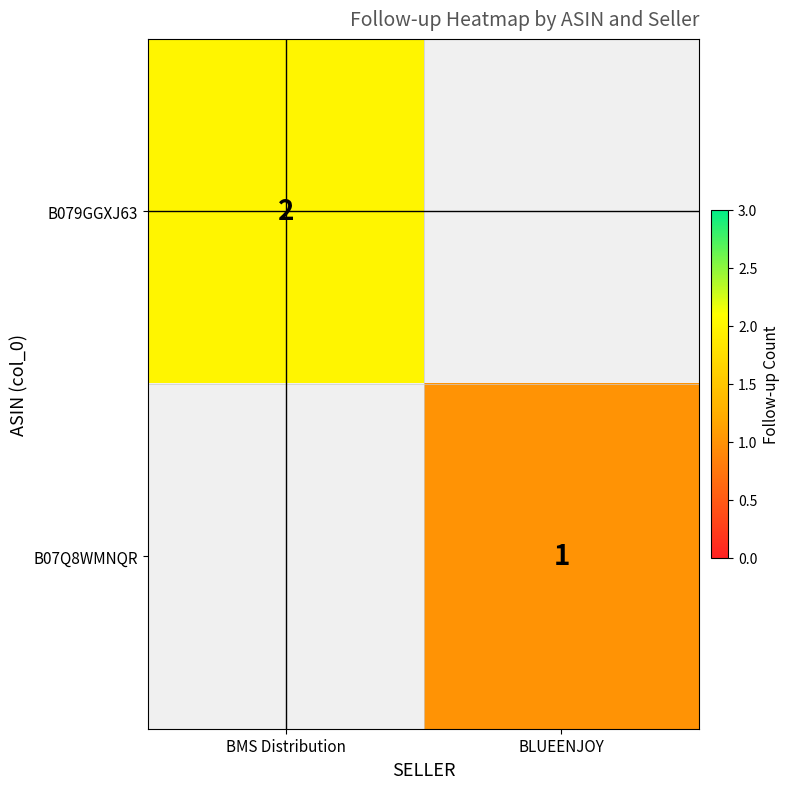

The value of B07Q8WMNQR at BLUEENJOY is 1.4. True or false?

False